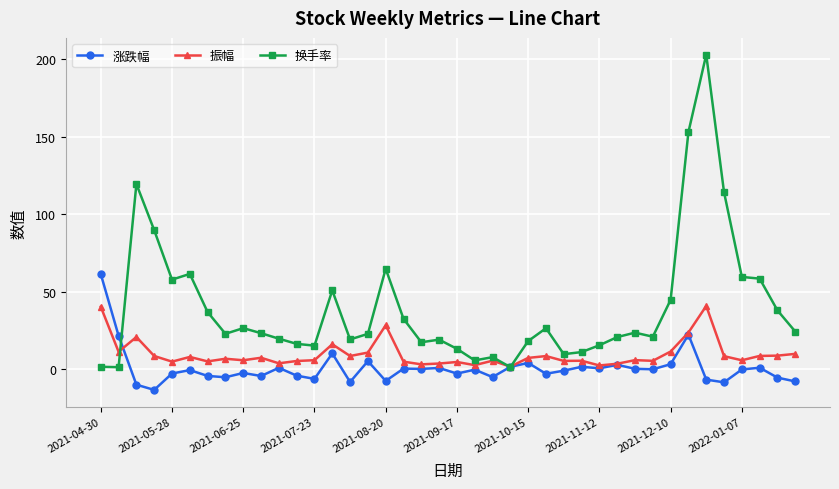

How many distinct data groups are displayed?

3